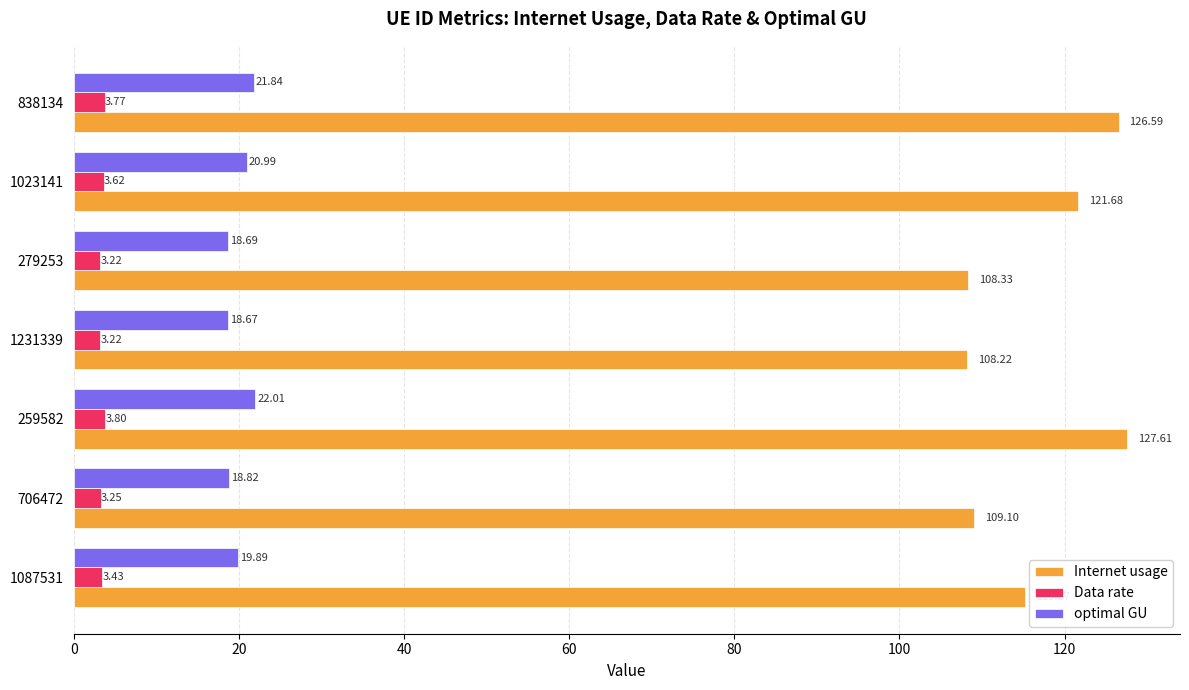

Which series has the widest spread of values?

Internet usage